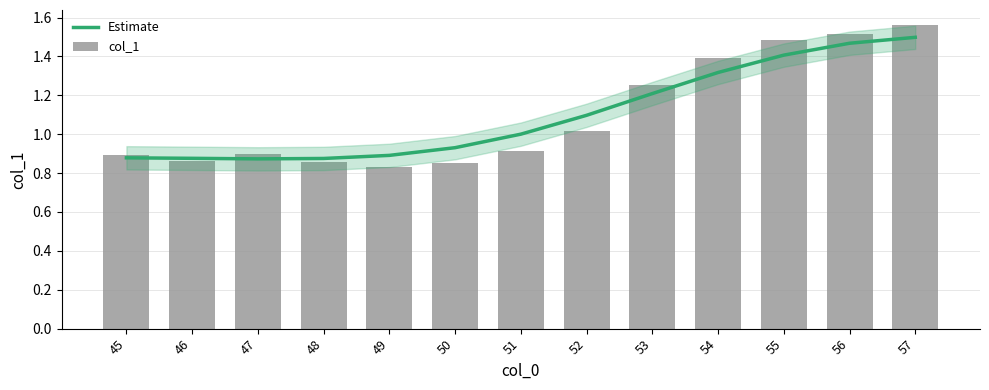

The value of col_1 at 51 is 0.6. True or false?

False